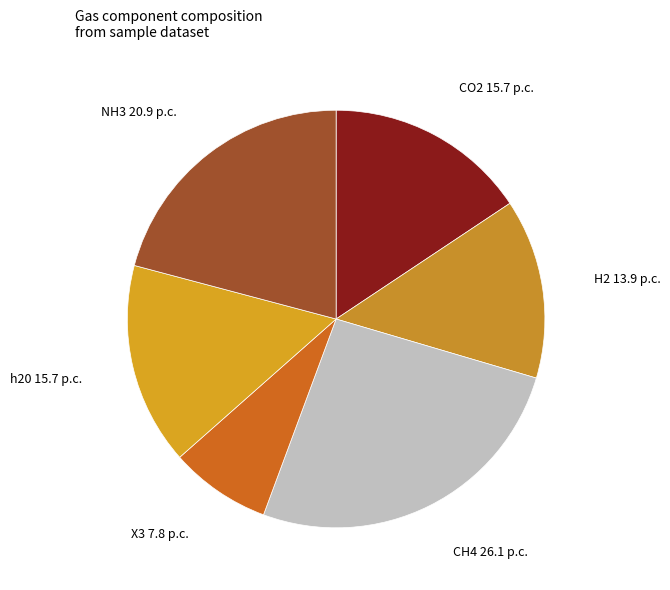

How many slices are in this pie chart?

6